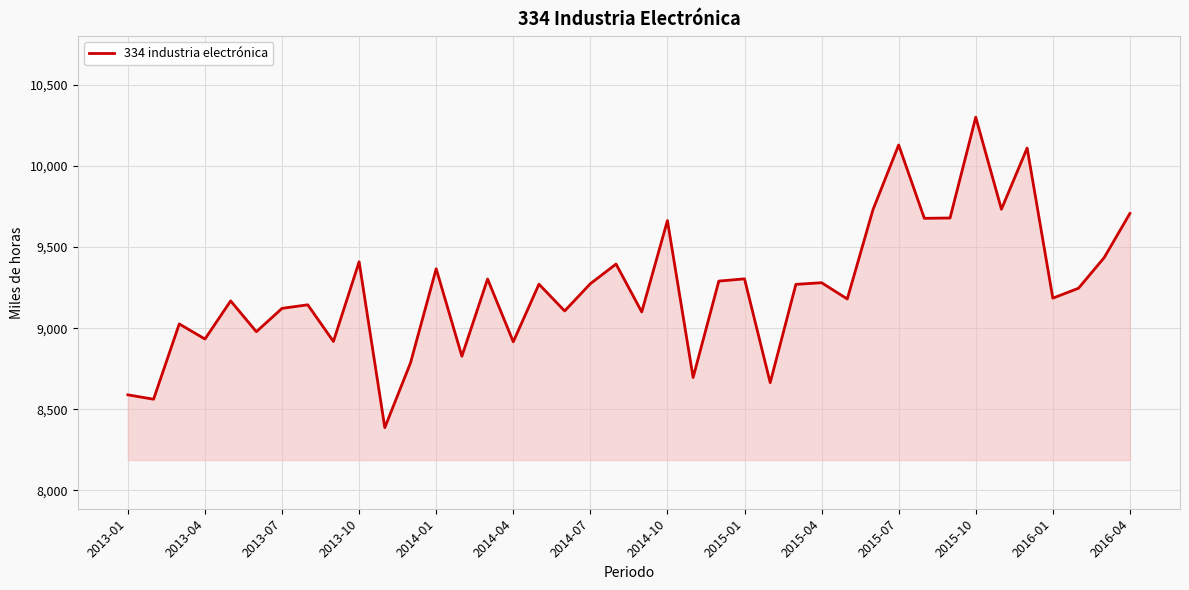

What is the difference between the maximum and minimum values?

1913